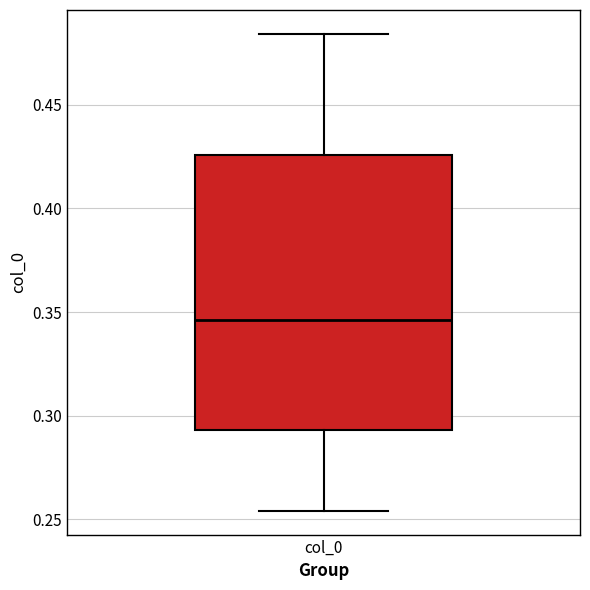

Transcribe this box plot: give where the median line is, the range the box spans, and where the two whiskers end, as read against the y-axis. The values are not printed on the chart, so give them approximately, as read against the axis.

median 0.345, box 0.295 to 0.425, whiskers 0.255 to 0.485